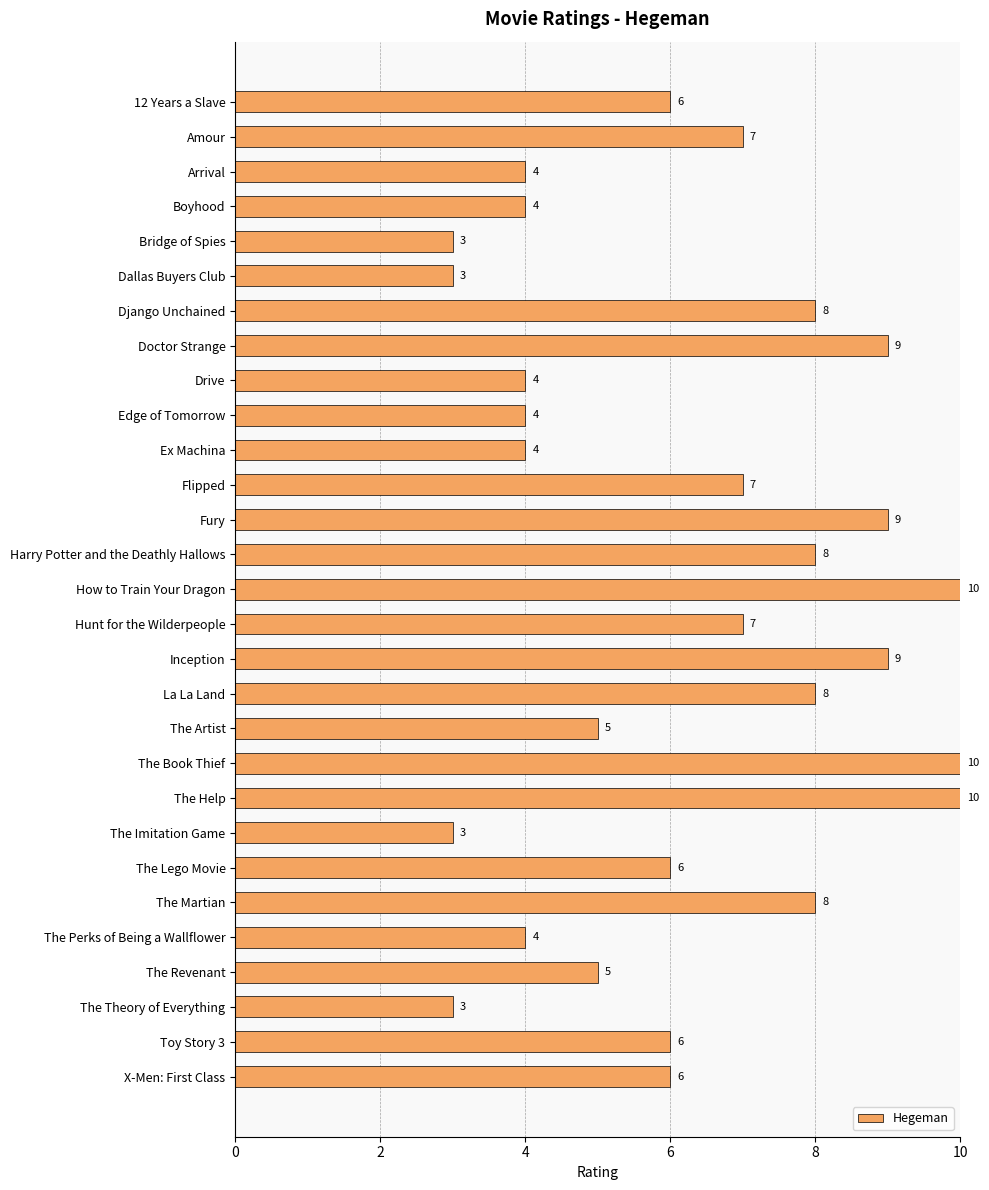

What is the difference between the second highest and second lowest values?

7